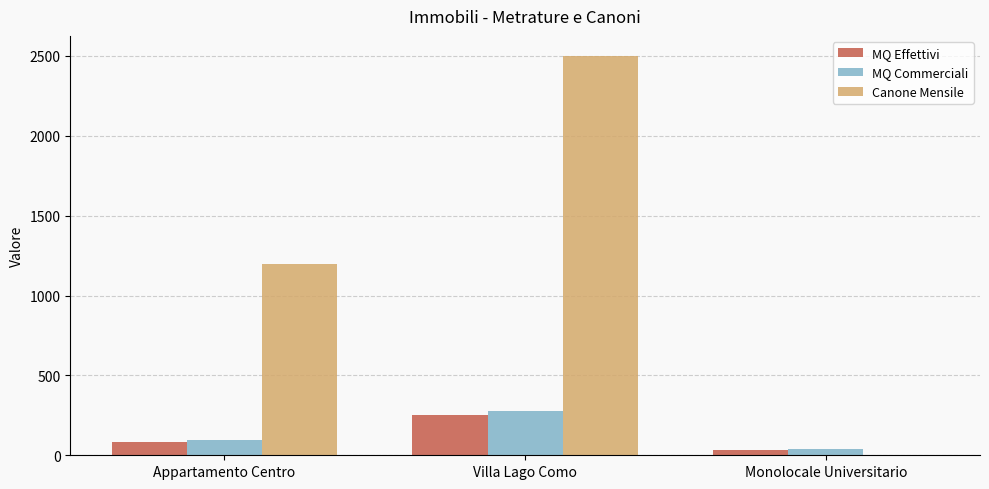

Which series has the largest total across all categories?

Canone Mensile